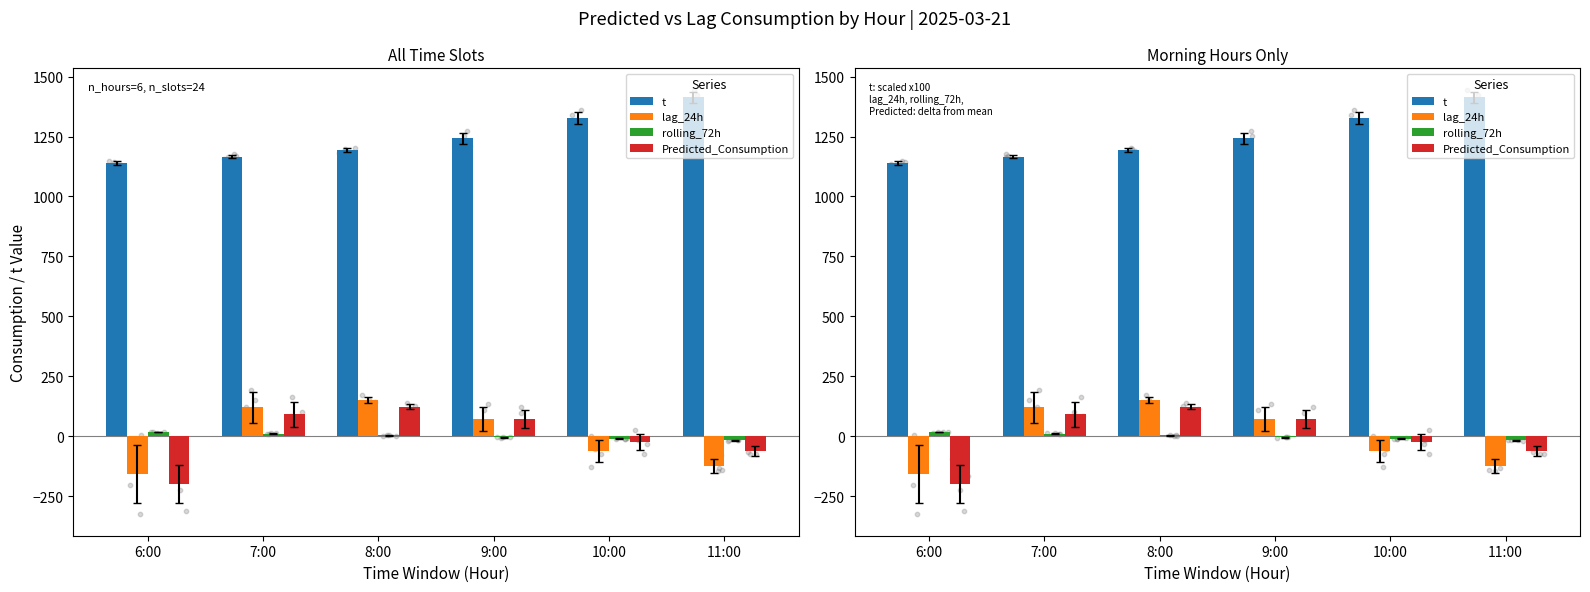

What is the total value across all series at 9:00?

1382.9